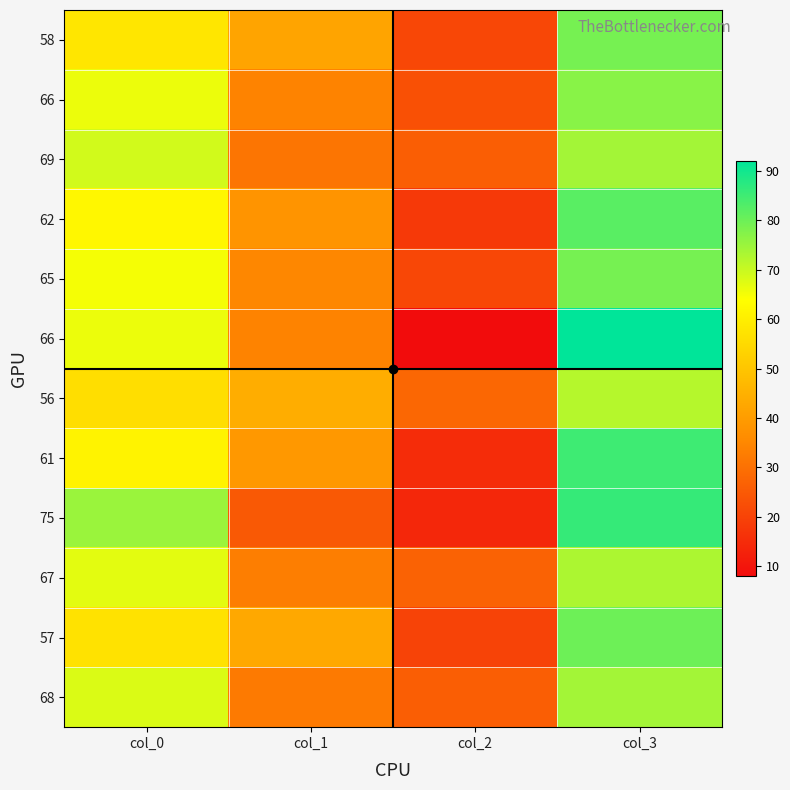

What is the spread (max minus min) of values at col_2?

20